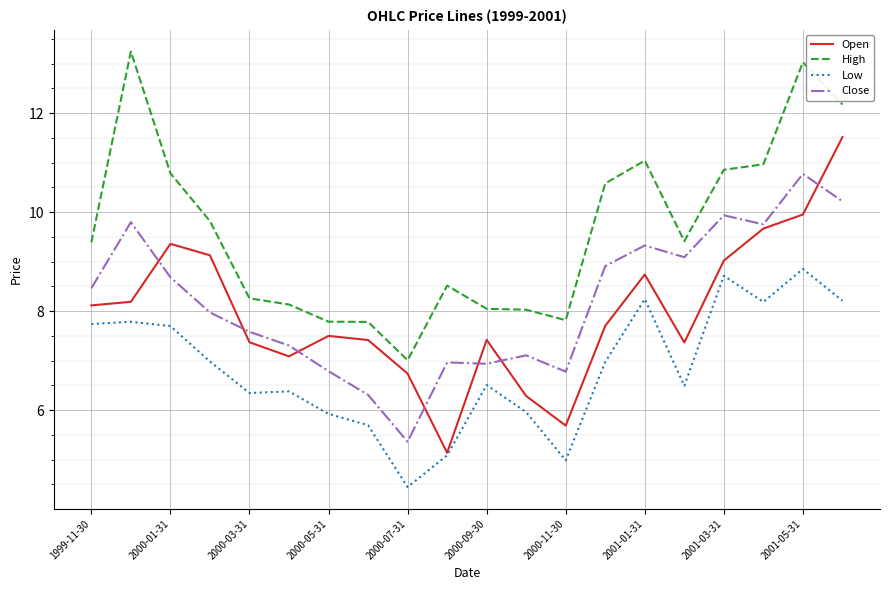

What is the smallest value displayed?

4.4